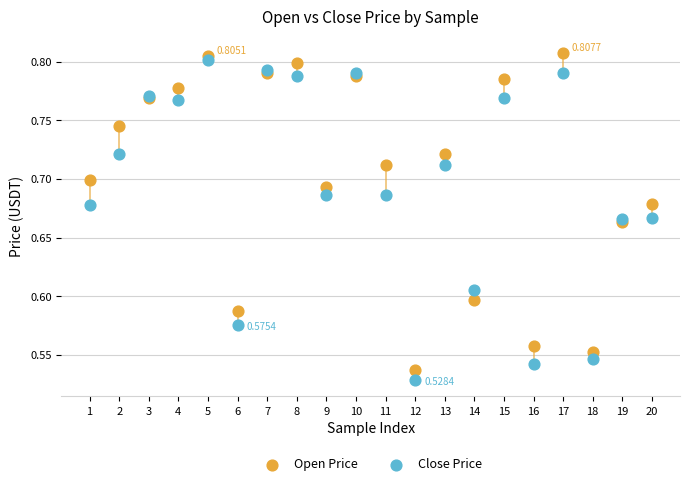

Which series reaches the minimum Y coordinate?

Close Price